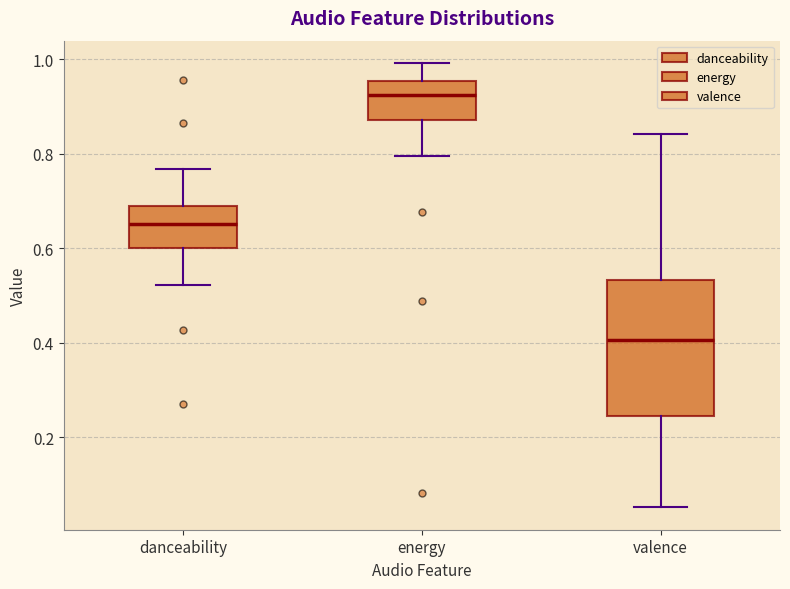

Reading left to right, transcribe this box plot: for each box, give where its median line is, the range the box spans, and where its two whiskers end, as read against the y-axis. The values are not printed on the chart, so give them approximately, as read against the axis.

danceability: median 0.66, box 0.60 to 0.68, whiskers 0.52 to 0.76
energy: median 0.92, box 0.88 to 0.96, whiskers 0.80 to 1.00
valence: median 0.40, box 0.24 to 0.54, whiskers 0.06 to 0.84